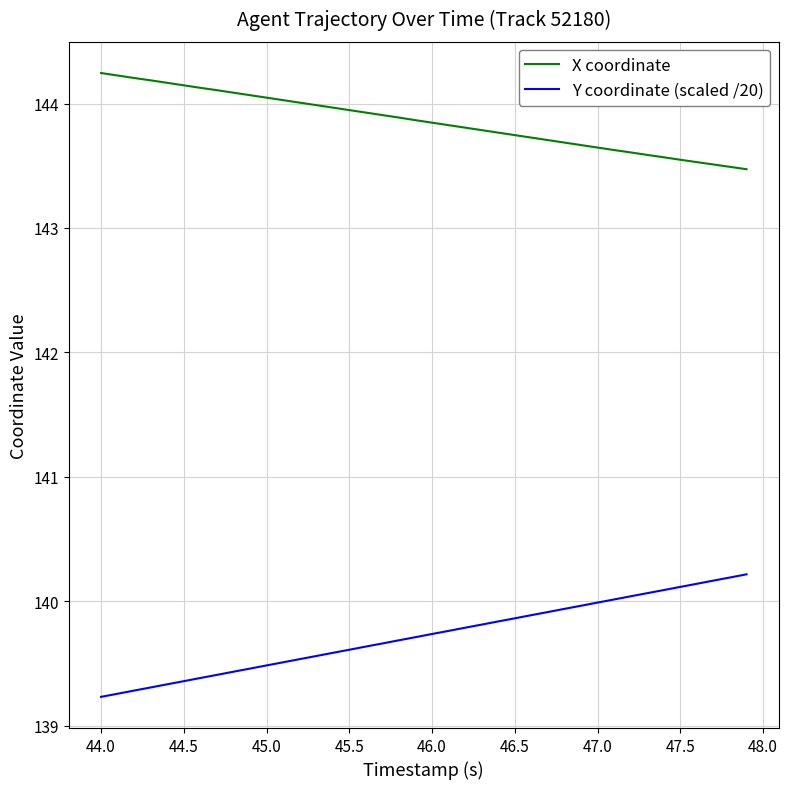

What is the maximum value for X coordinate?

144.2